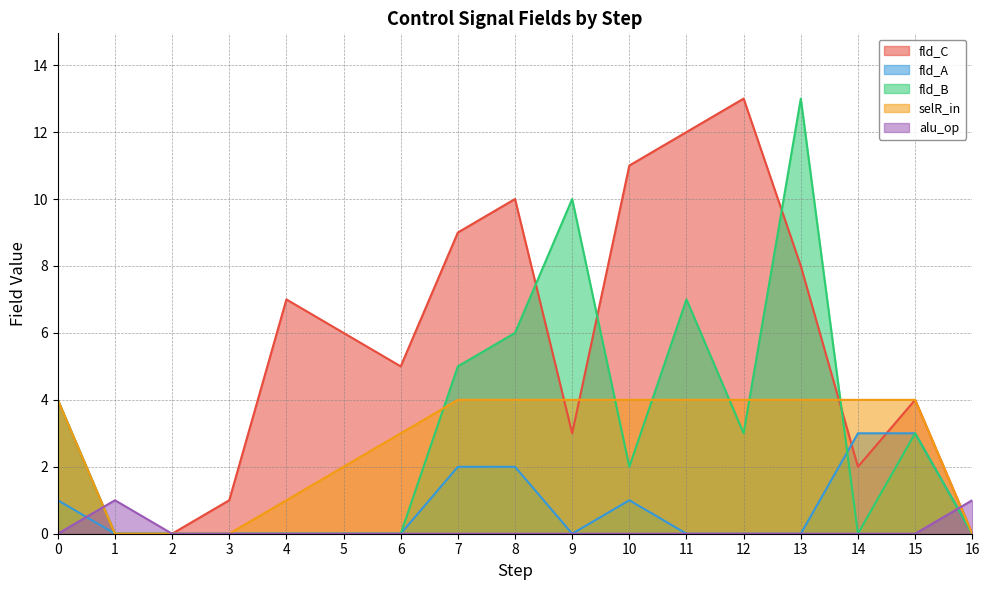

Read the fld_C value at 13.

8